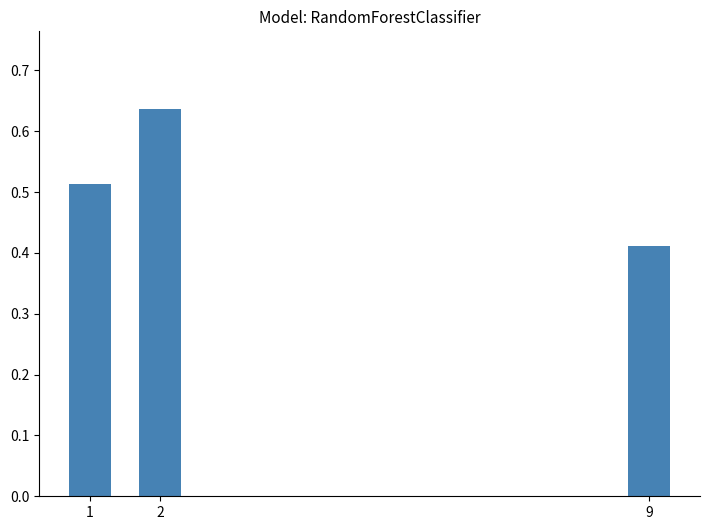

List the labels in order of value, smallest first.

9, 1, 2